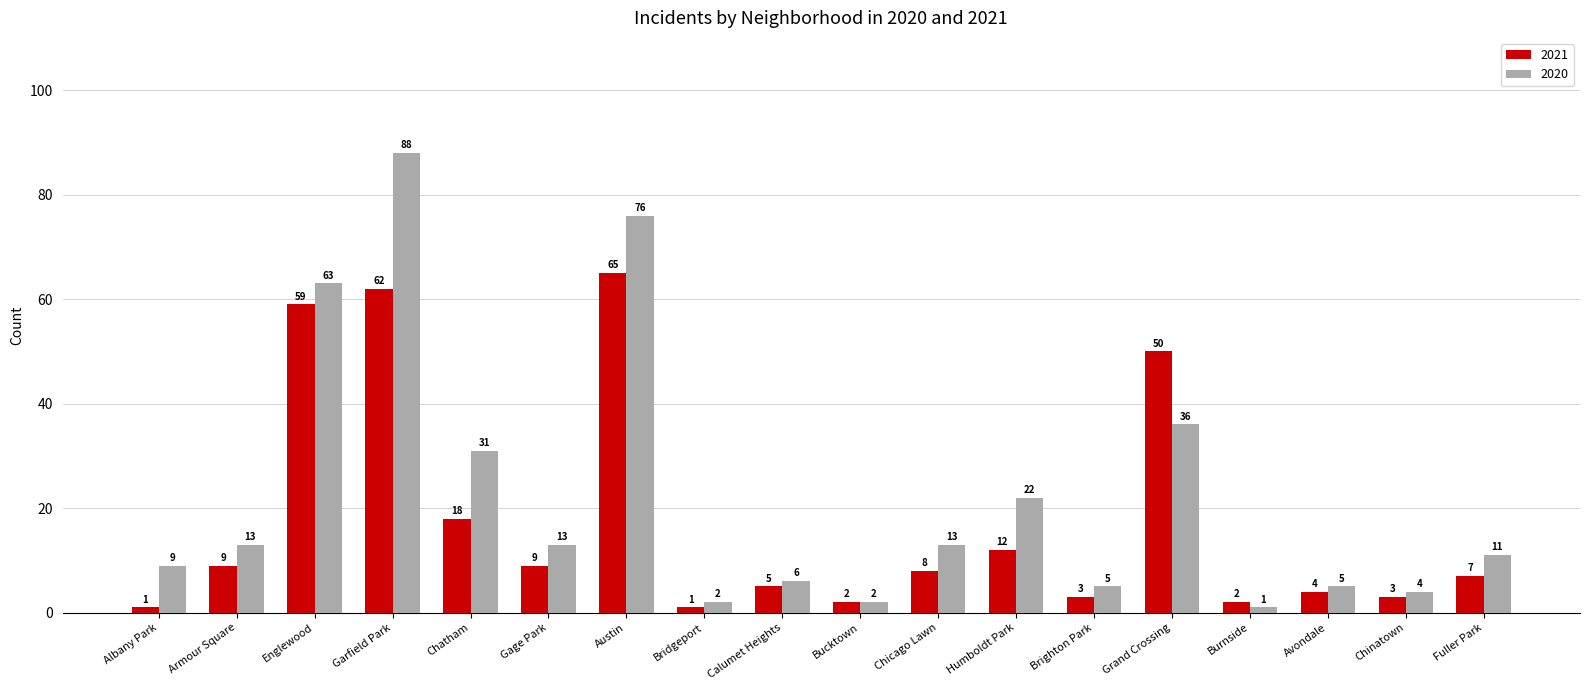

Where does the 2021 series first go above 8?

Armour Square